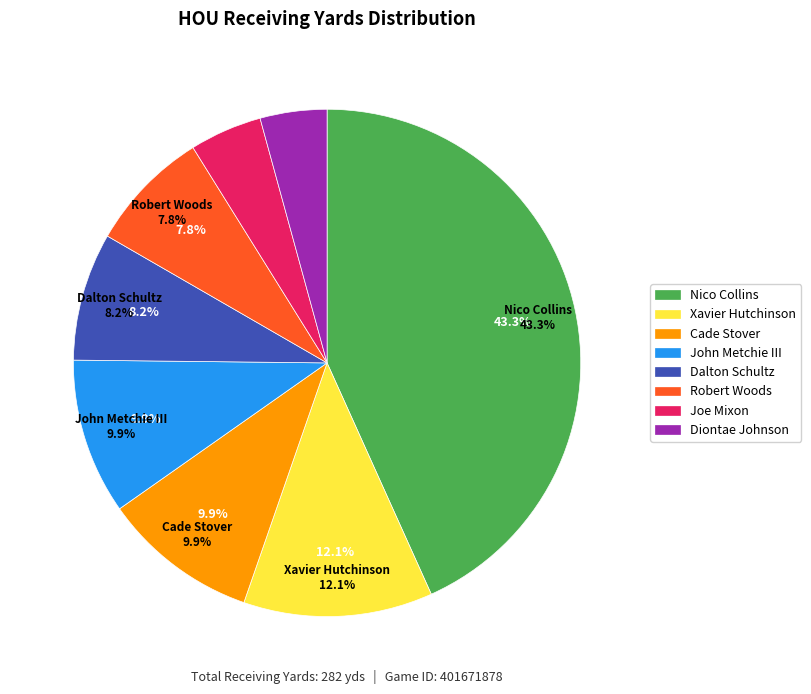

To the nearest percent, what is the average slice percentage?

12%